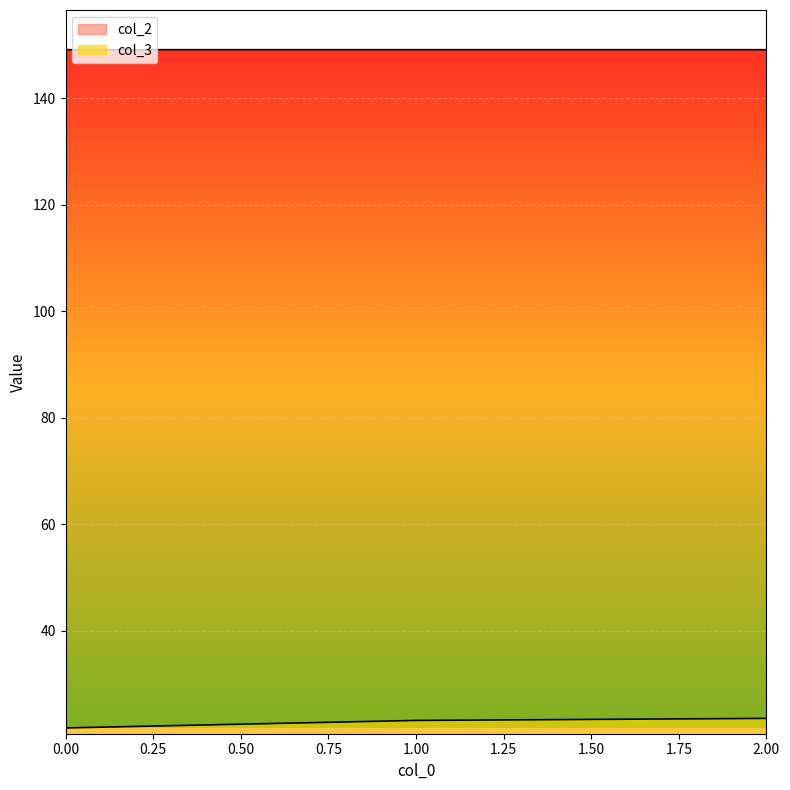

What is the difference between the maximum and second lowest values in the col_3 series?

0.4